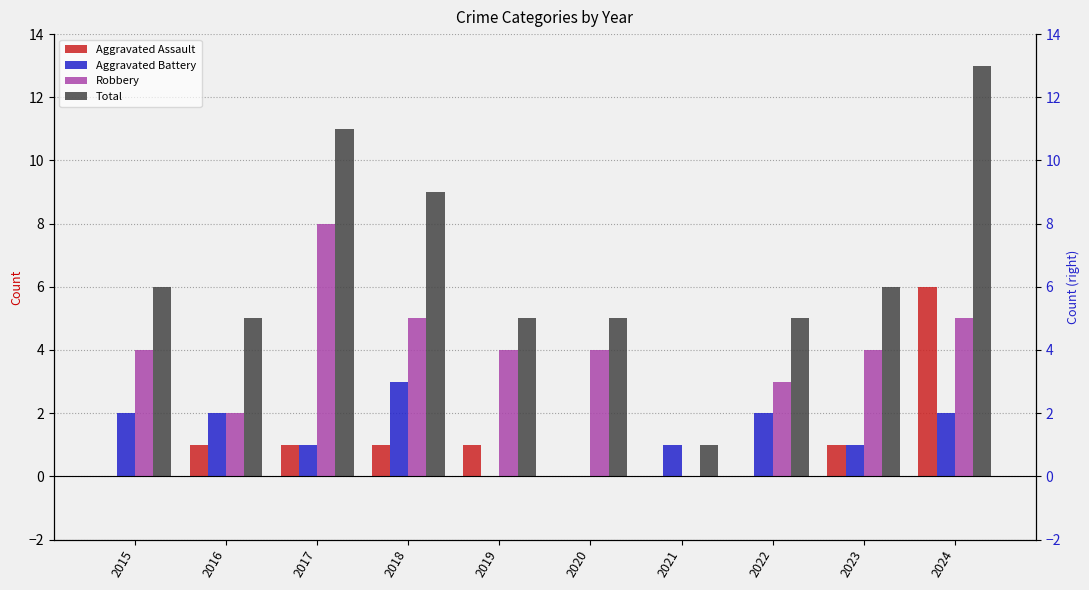

Rank the categories by Aggravated Assault value from lowest to highest.

2015, 2020, 2021, 2022, 2016, 2017, 2018, 2019, 2023, 2024